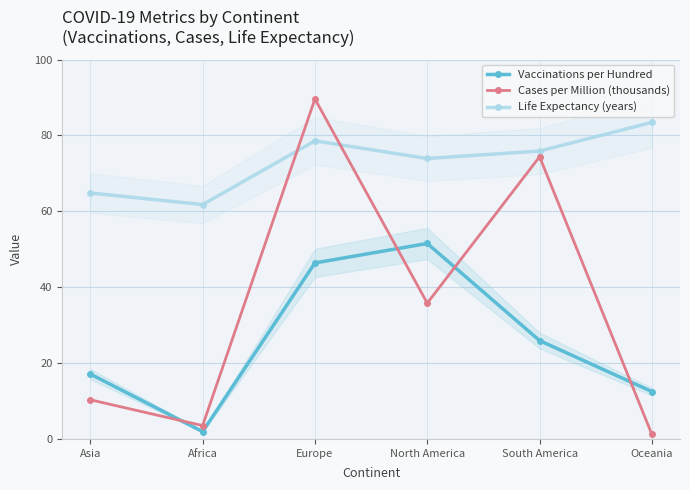

Reading right to left, transcribe all the data shown in this chart.

Vaccinations per Hundred: 12.5	25.9	51.5	46.4	1.9	17.1
Cases per Million (thousands): 1.2	74.4	35.8	89.6	3.5	10.3
Life Expectancy (years): 83.4	75.9	73.9	78.6	61.8	64.8